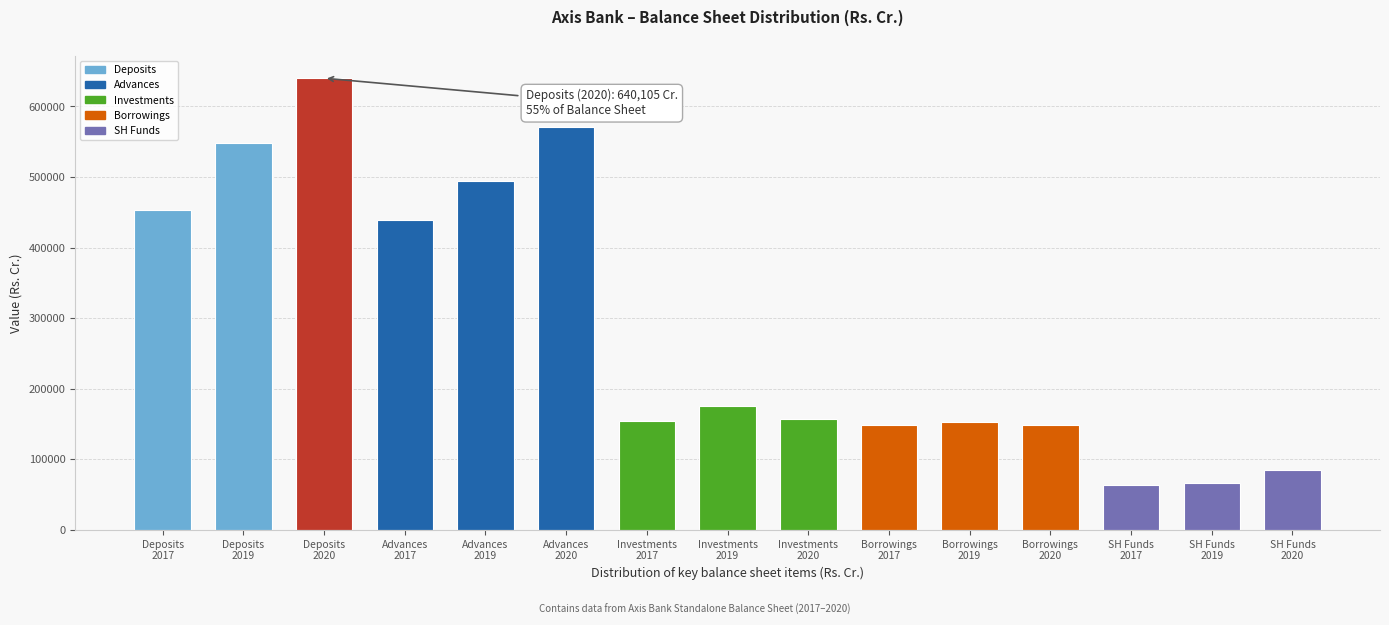

What is the difference between the maximum and second lowest values?

573428.6